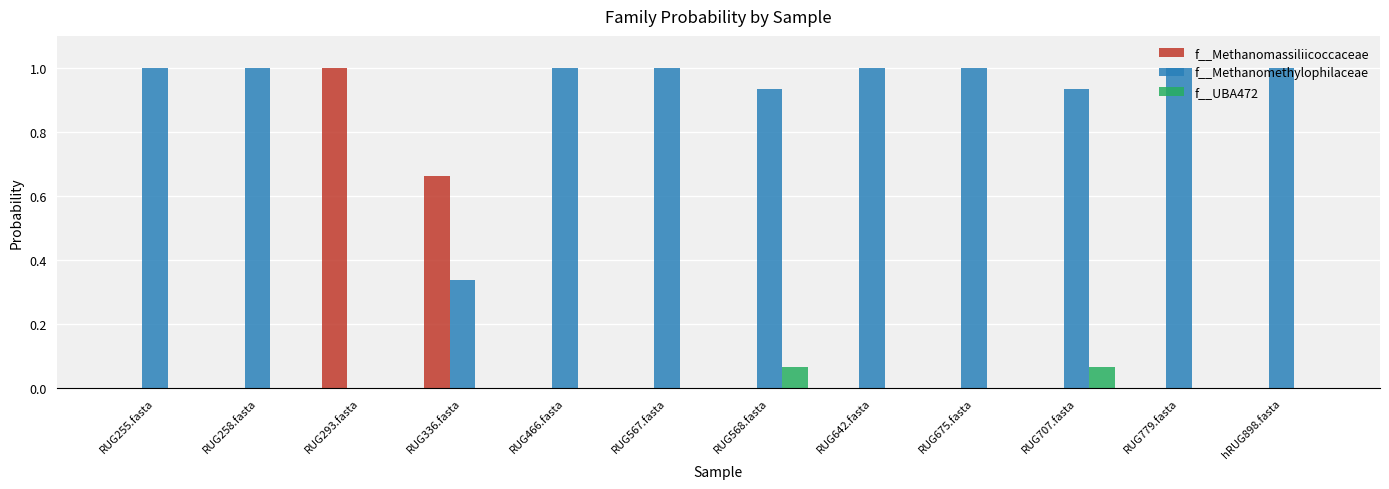

Which series has the largest total across all categories?

f__Methanomethylophilaceae